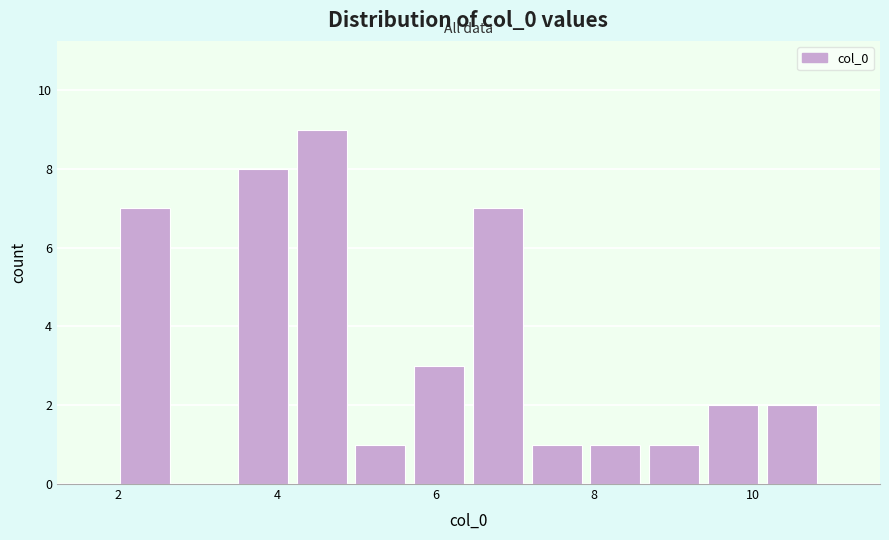

Read against the x-axis, roughly where is the centre of the tallest bar?

4.6